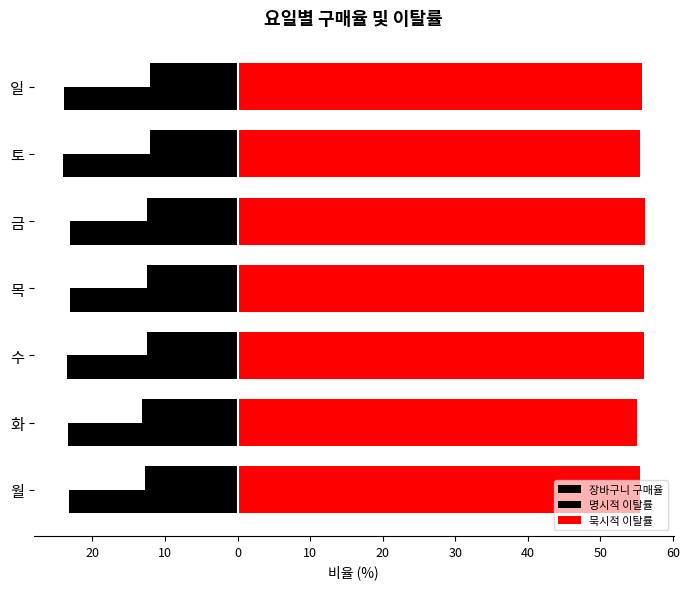

What is the value of the 묵시적 이탈률 bar at the 1st from the left?

55.5